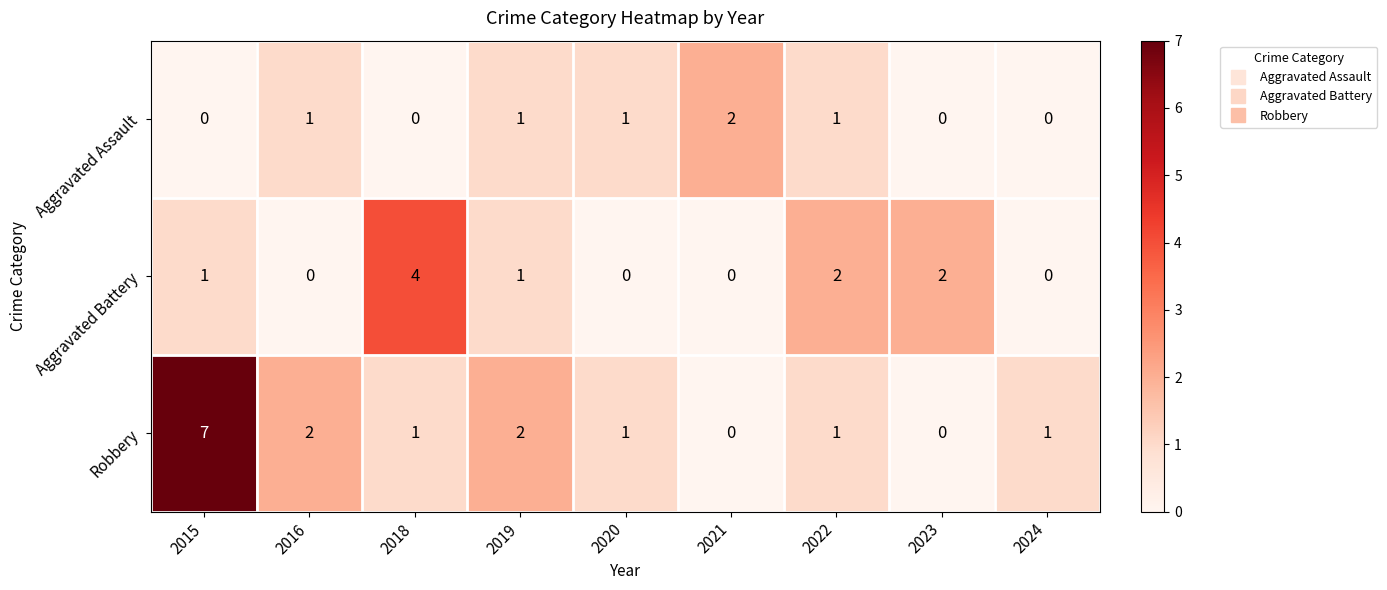

Reading left to right, what are all the values shown in this chart?

Aggravated Assault: 2015=0	2016=1	2018=0	2019=1	2020=1	2021=2	2022=1	2023=0	2024=0
Aggravated Battery: 2015=1	2016=0	2018=4	2019=1	2020=0	2021=0	2022=2	2023=2	2024=0
Robbery: 2015=7	2016=2	2018=1	2019=2	2020=1	2021=0	2022=1	2023=0	2024=1